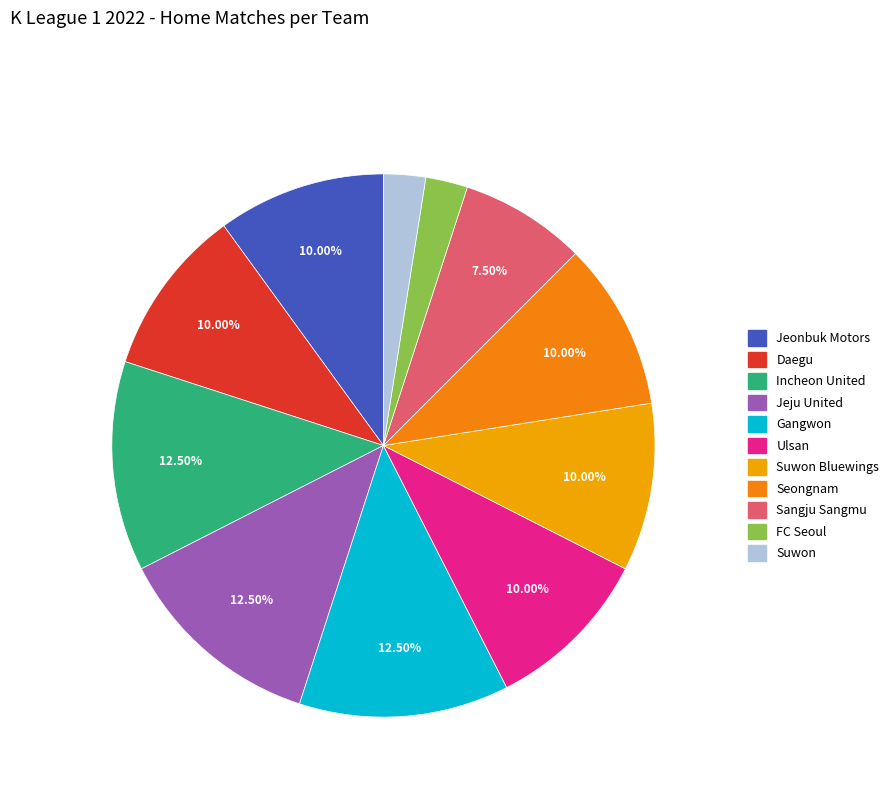

How many segments does this pie chart have?

11